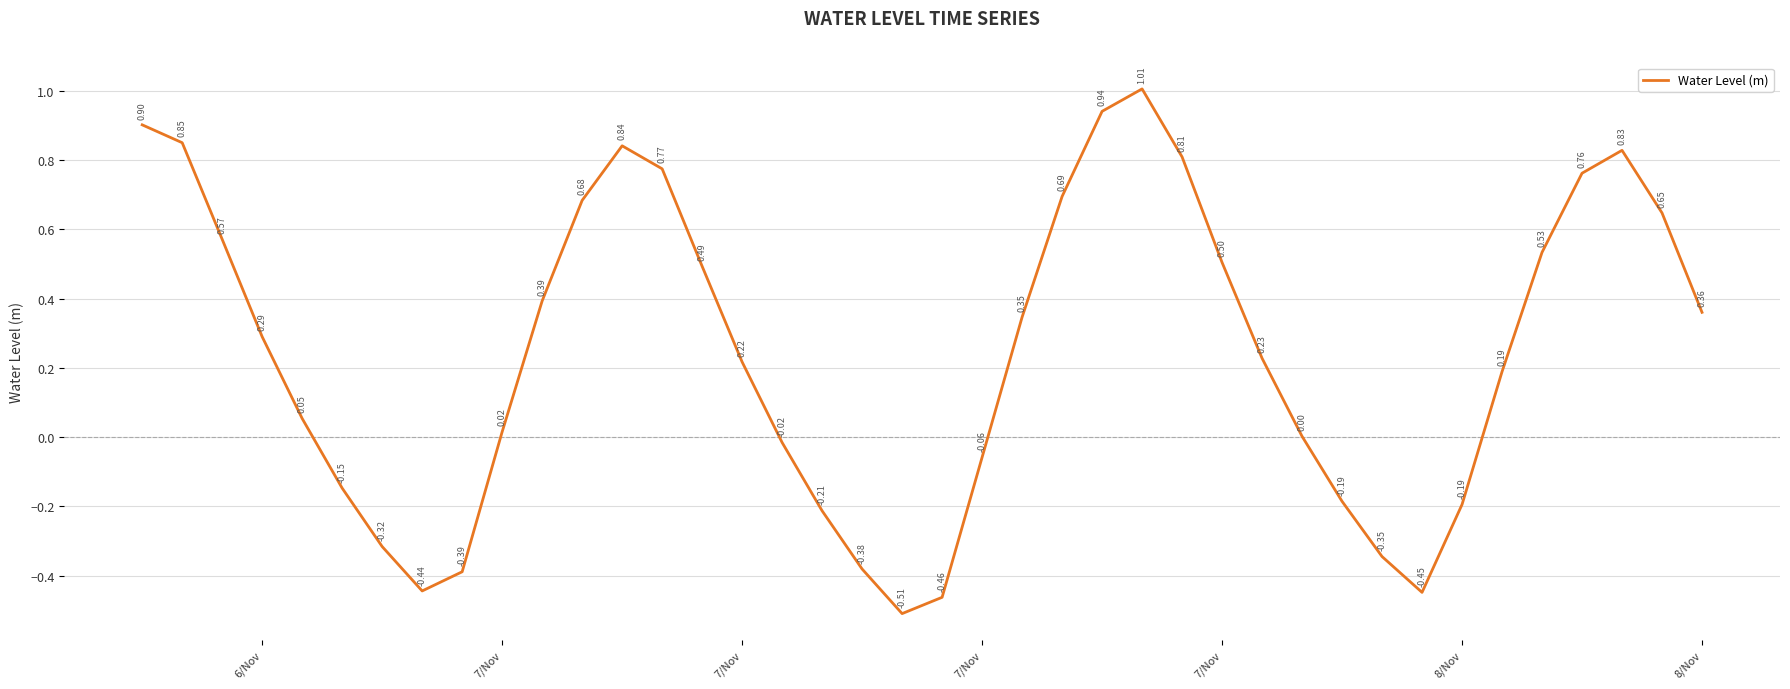

Is this an area chart (filled region under the line)?

No